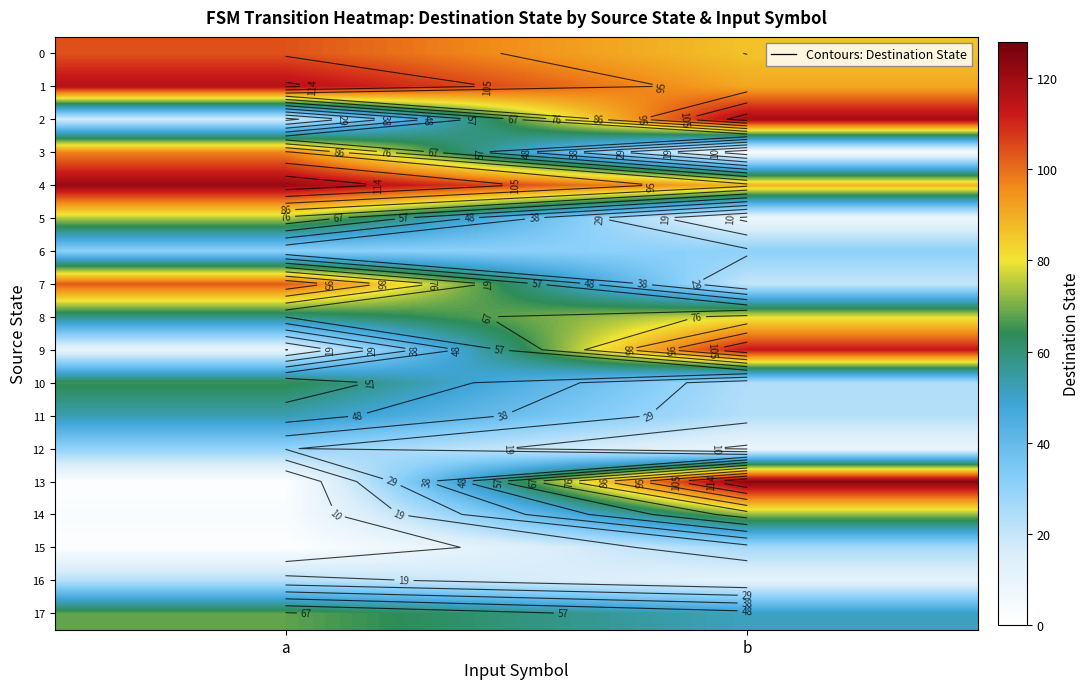

Is the value of 4 at b greater than the value of 6 at a?

Yes